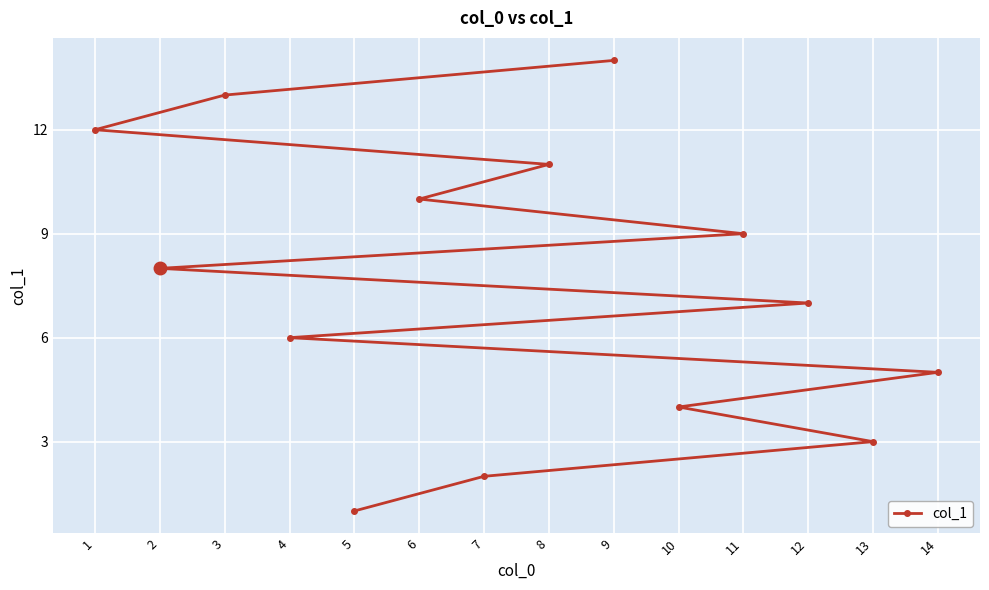

Is this an area chart (filled region under the line)?

No